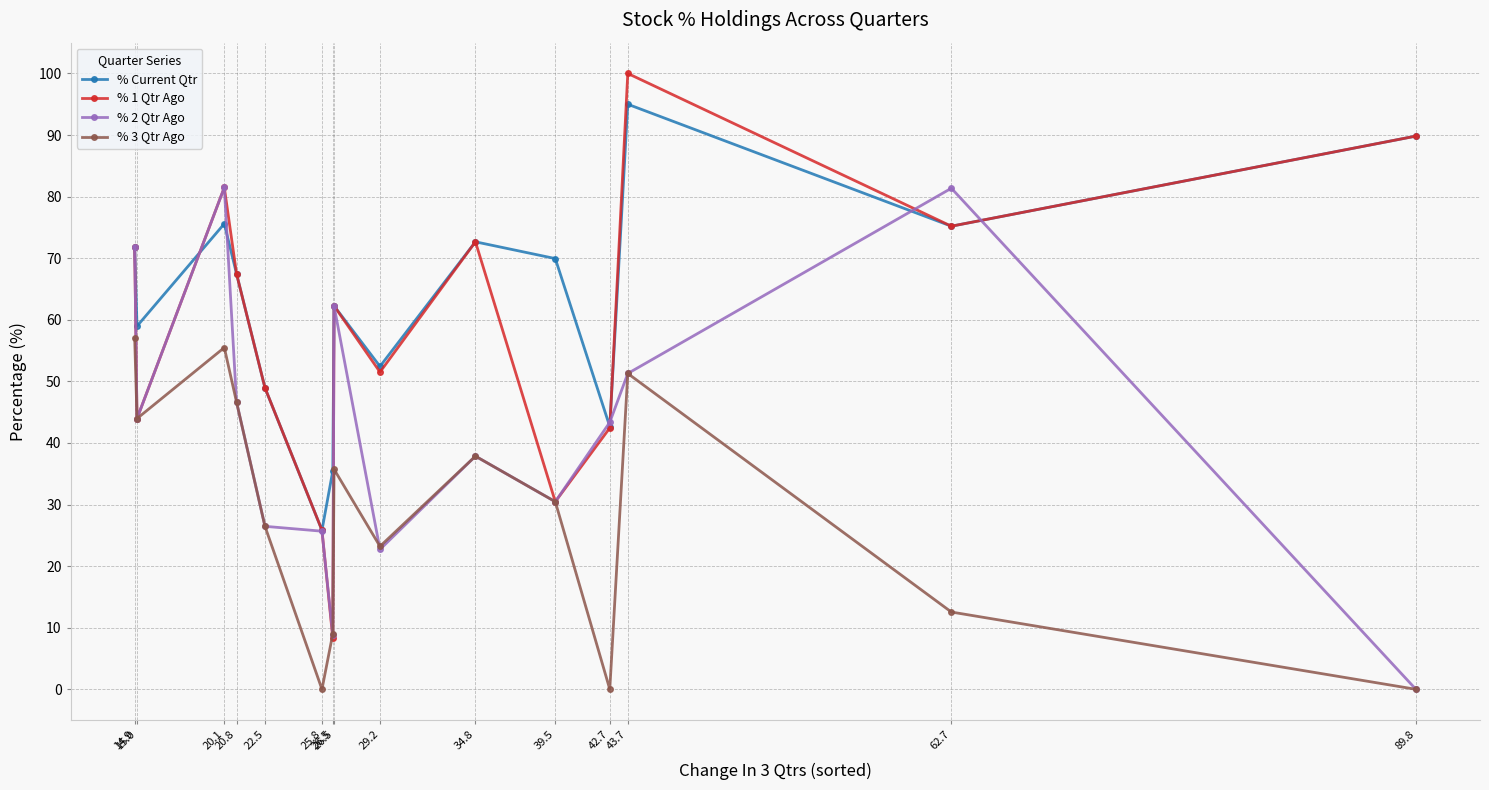

Which series changed the most between 20.1 and 25.8?

% 2 Qtr Ago